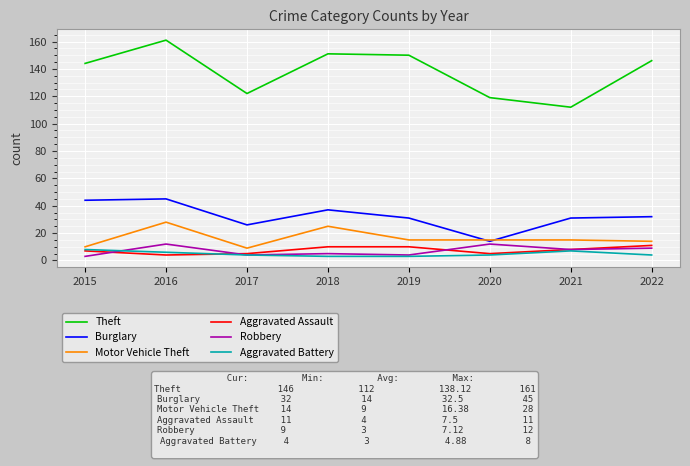

True or false: Aggravated Assault and Theft cross at least once.

False